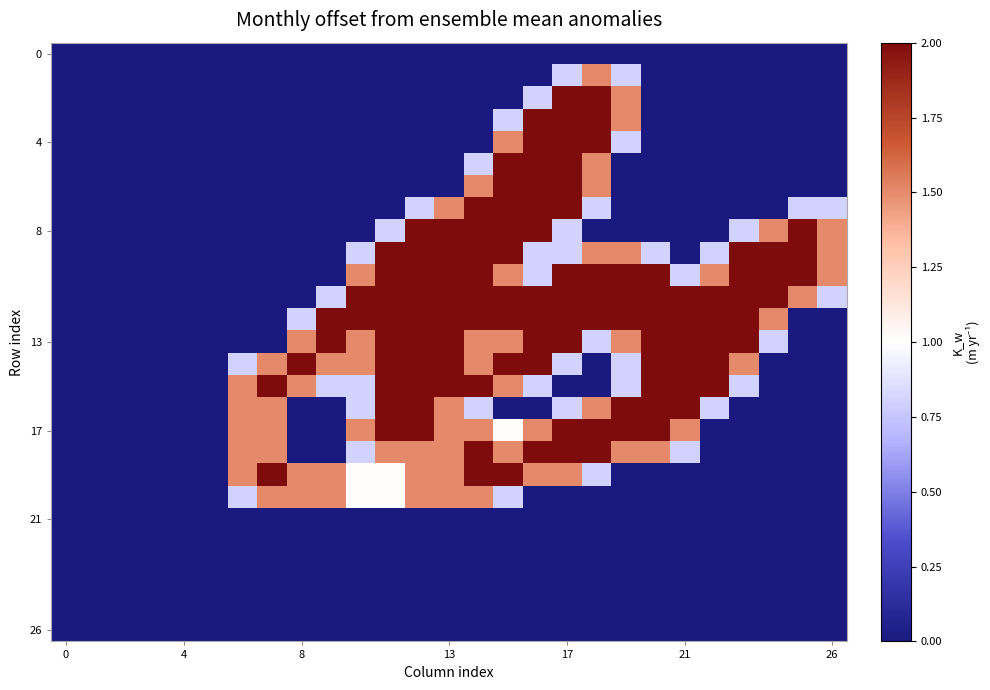

Which label corresponds to the largest value in the chart?

17